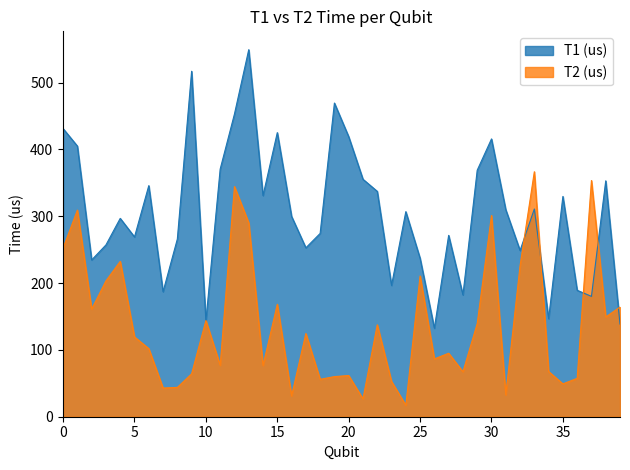

How many data points in T1 (us) are above 306?

20